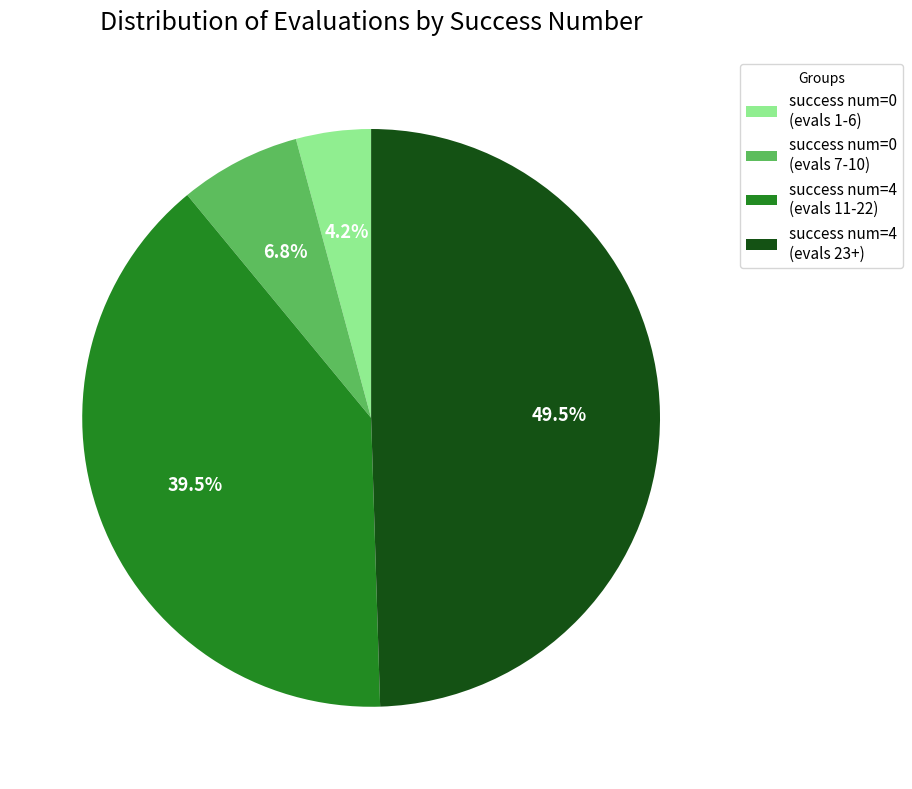

Rank the categories by value from highest to lowest.

success num=4 (evals 23+), success num=4 (evals 11-22), success num=0 (evals 7-10), success num=0 (evals 1-6)